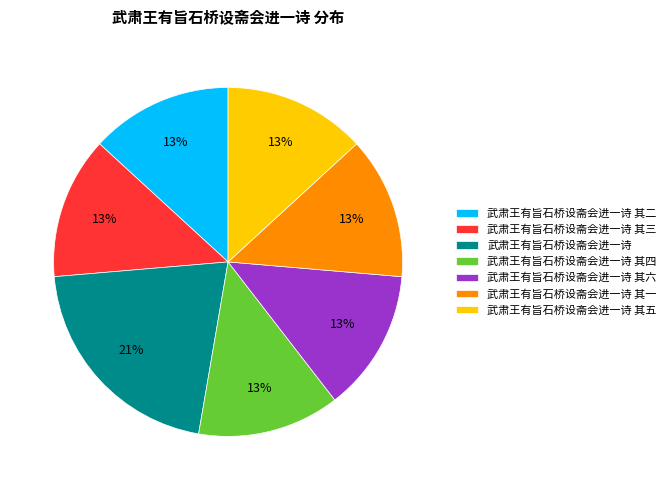

Does 武肃王有旨石桥设斋会进一诗 其三 represent more than half of the total?

No